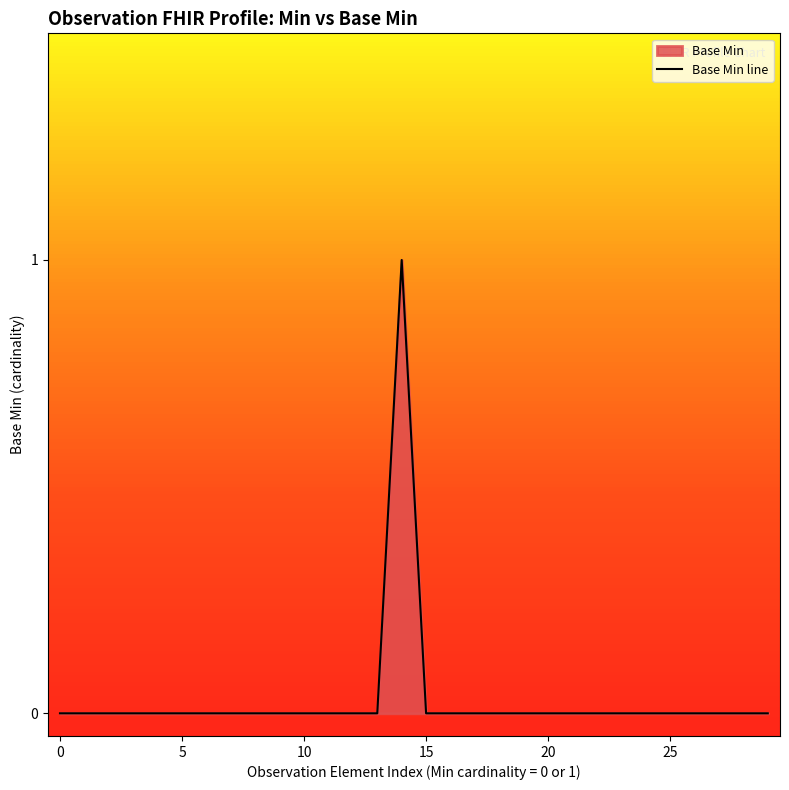

How many series are shown in this chart?

1